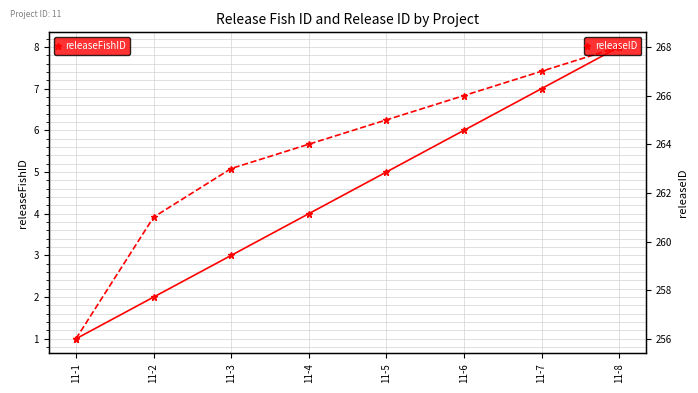

Is the value of releaseID at 11-8 greater than the value of releaseFishID at 11-7?

Yes